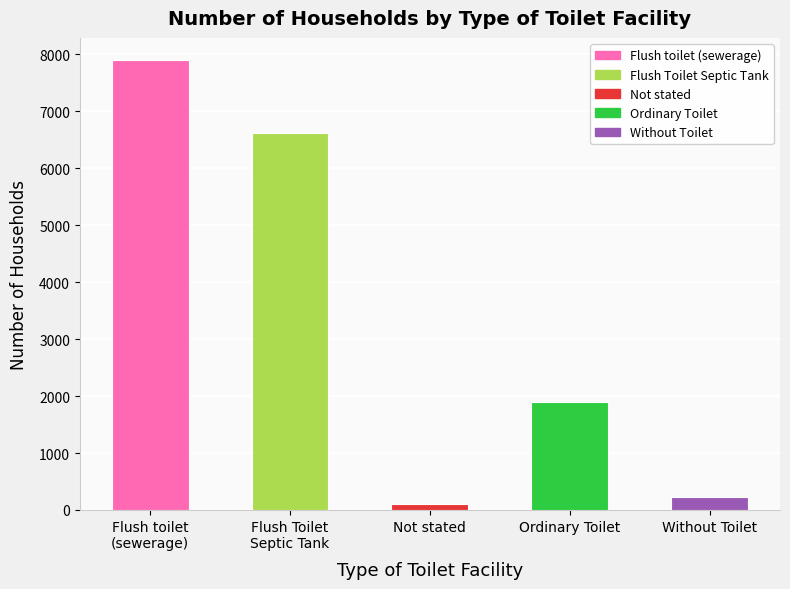

Where does the data first go above 1890?

Flush toilet
(sewerage)